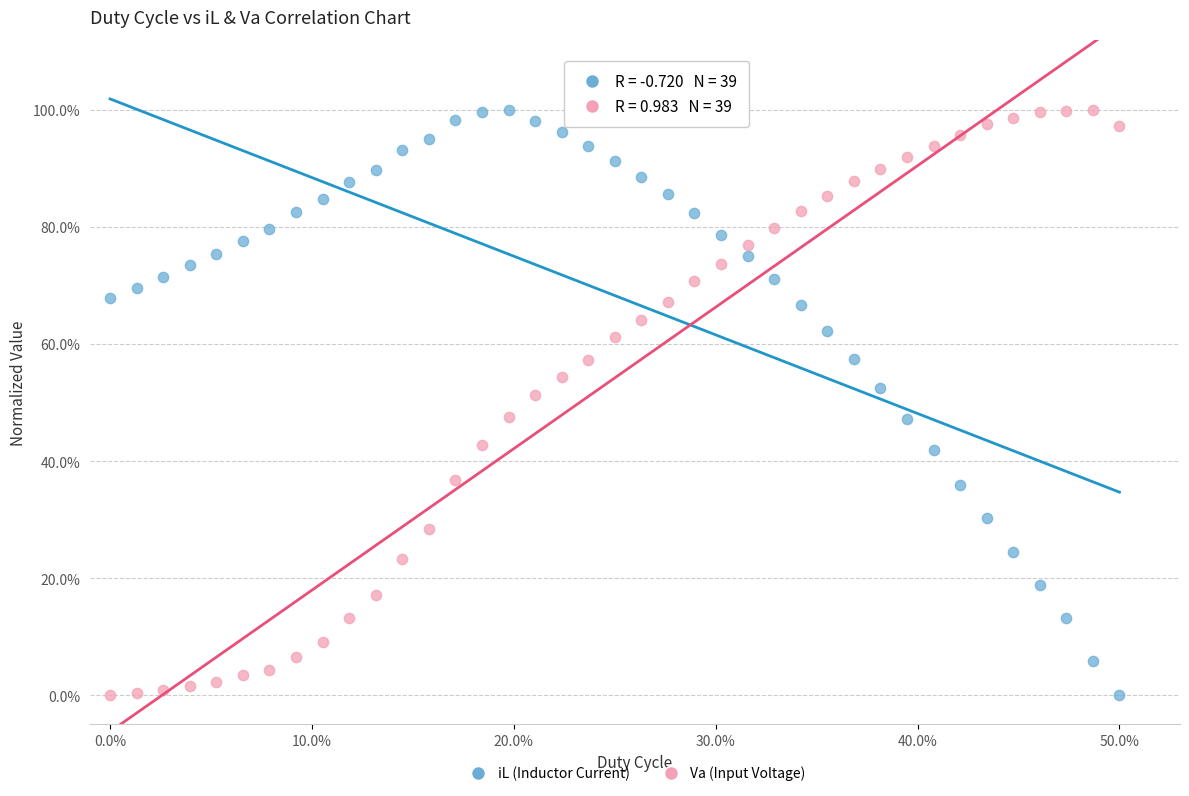

In the Va (Input Voltage) series, what Y value is closest to 50?

51.2